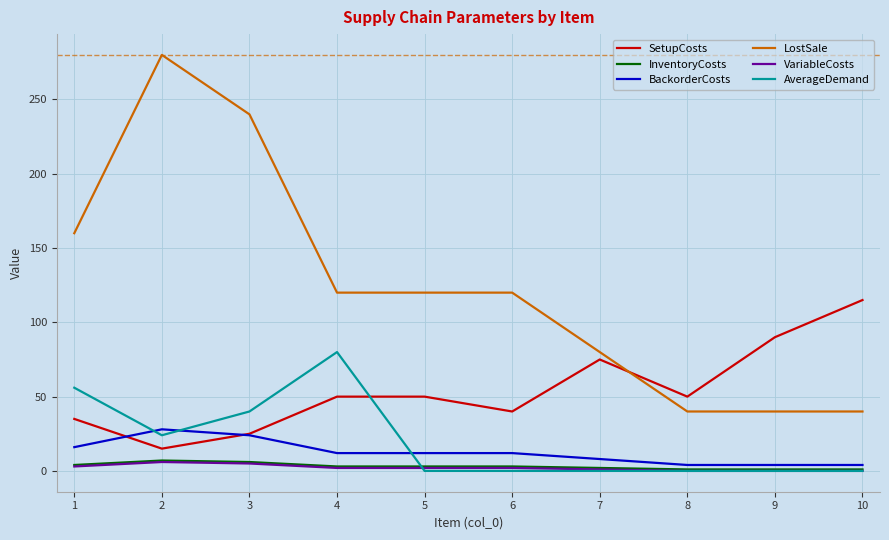

What is the maximum value for LostSale?

280